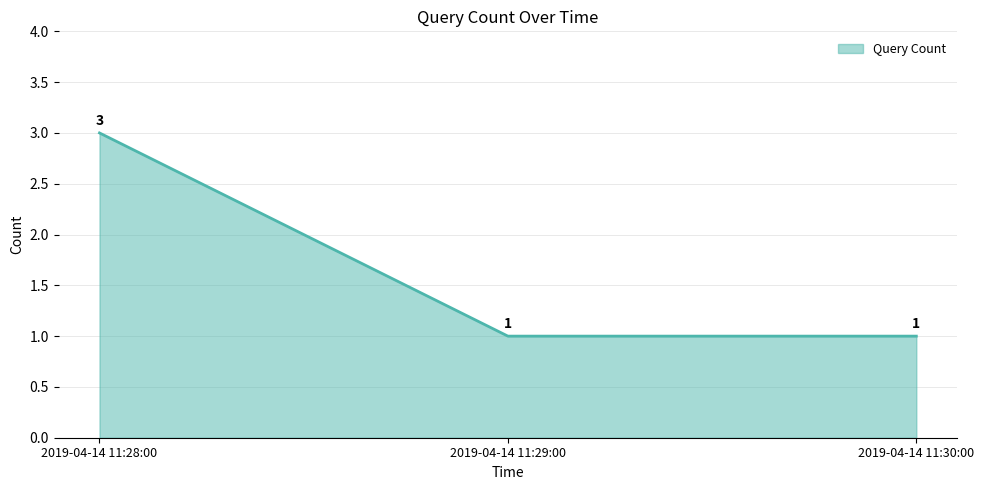

What position from the right is 2019-04-14 11:30:00?

1